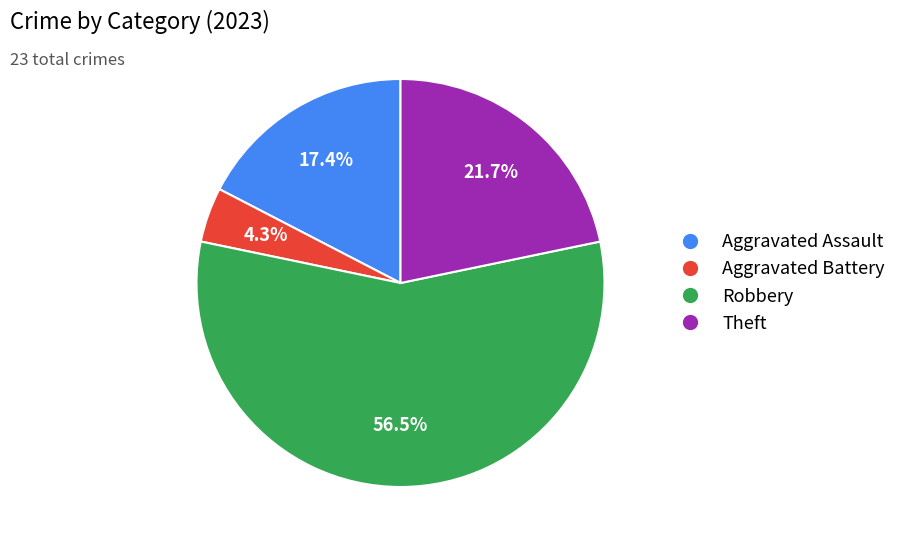

Does any single category account for the majority?

Yes